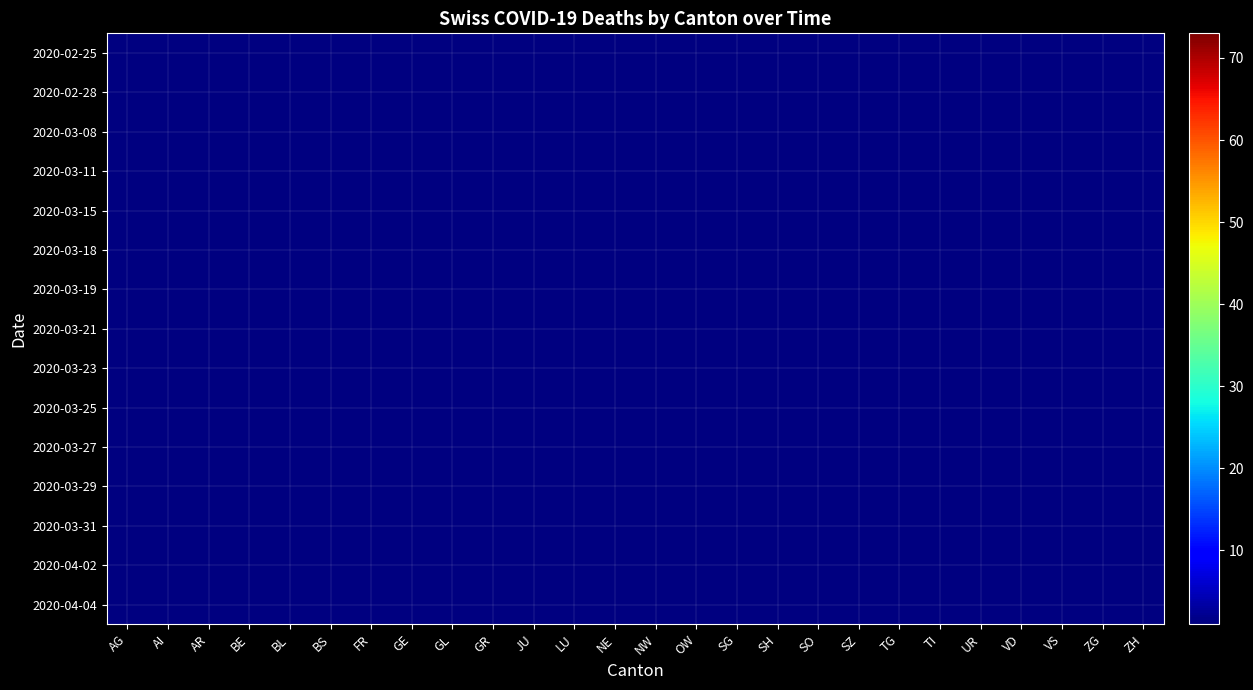

Rank the series by their average value, from highest to lowest.

2020-02-25, 2020-02-28, 2020-03-08, 2020-03-11, 2020-03-15, 2020-03-18, 2020-03-19, 2020-03-21, 2020-03-23, 2020-03-25, 2020-03-27, 2020-03-29, 2020-03-31, 2020-04-02, 2020-04-04